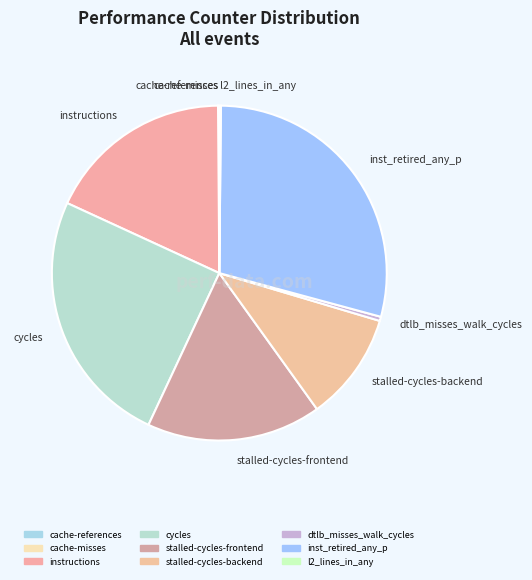

Which slice is the largest?

inst_retired_any_p